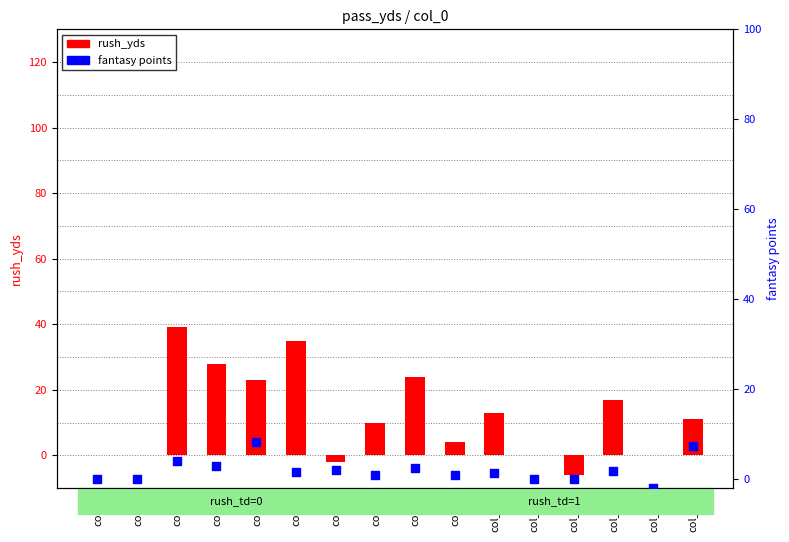

Which series has the largest total across all categories?

rush_yds